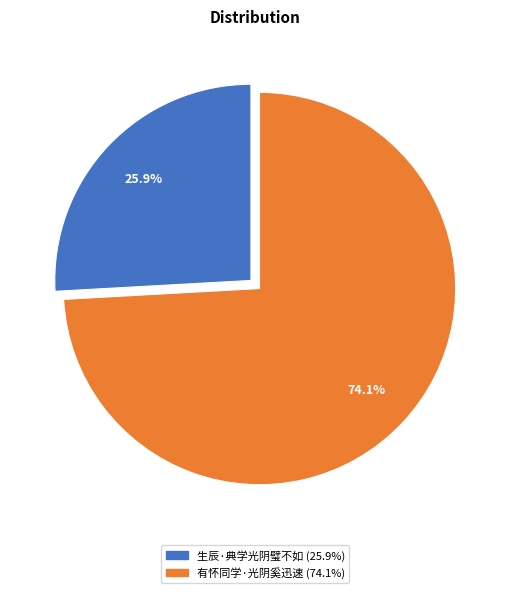

How many slices are in this pie chart?

2